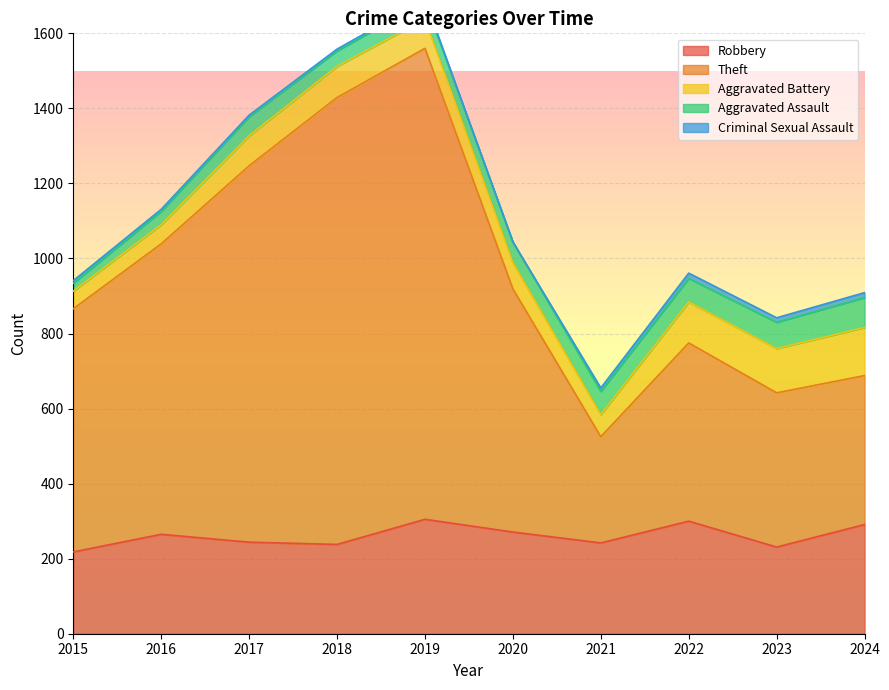

List the labels in order of Aggravated Battery value, largest first.

2024, 2023, 2022, 2018, 2017, 2019, 2020, 2021, 2016, 2015